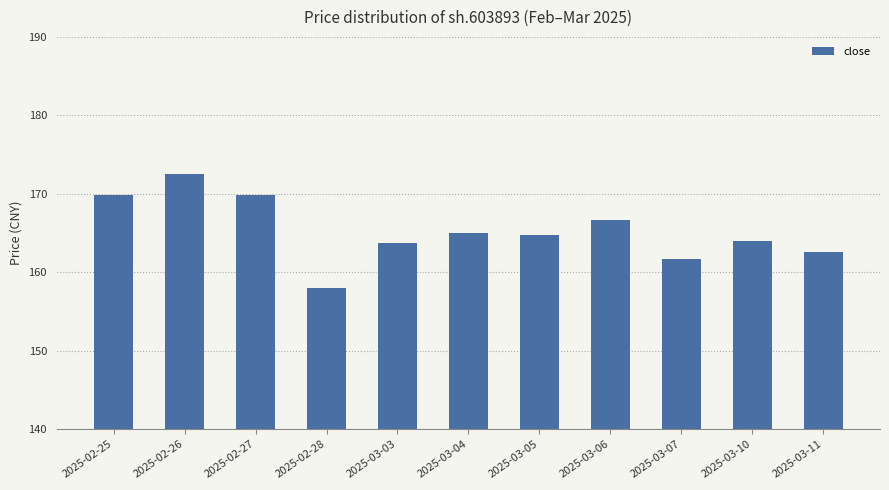

What is the average value?

165.3